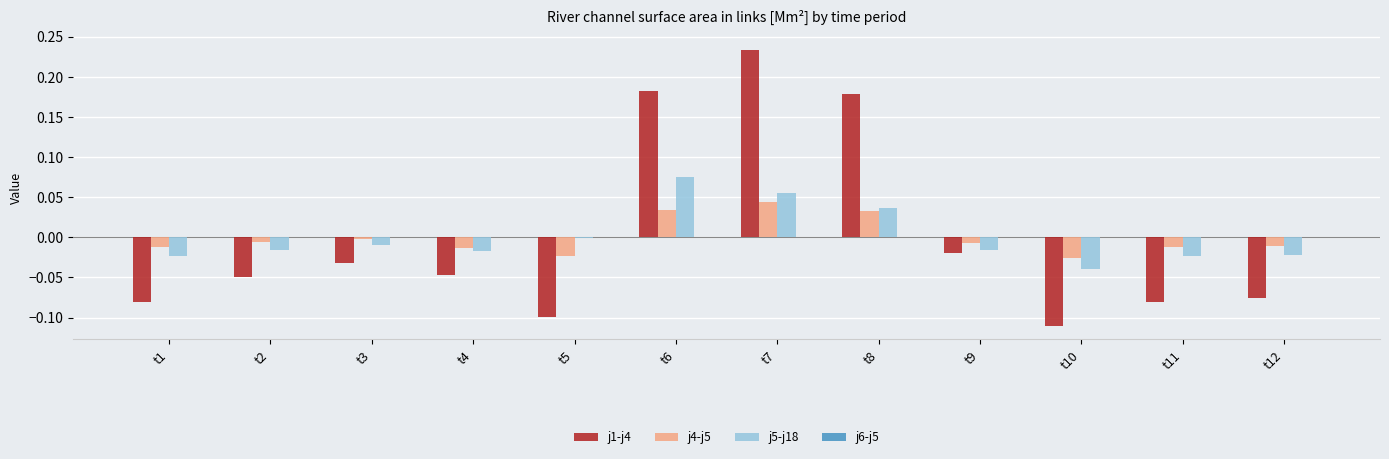

At which category does the chart reach its peak across all series?

t7